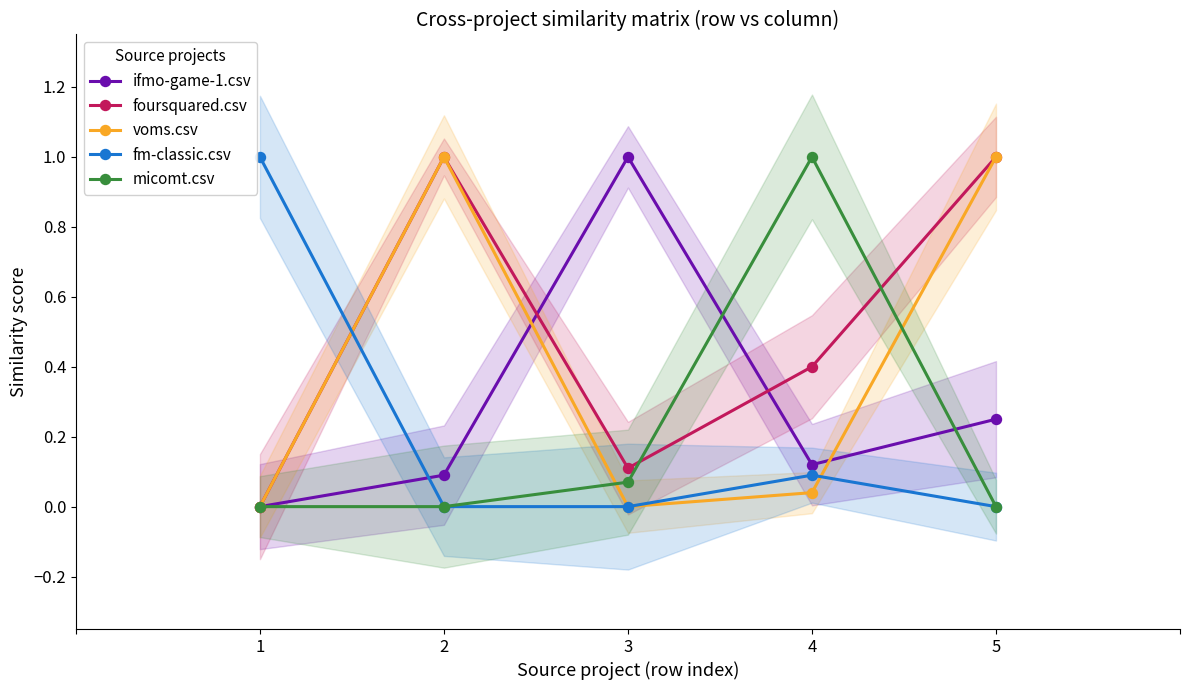

What are all the series names shown in the legend?

ifmo-game-1.csv, foursquared.csv, voms.csv, fm-classic.csv, micomt.csv